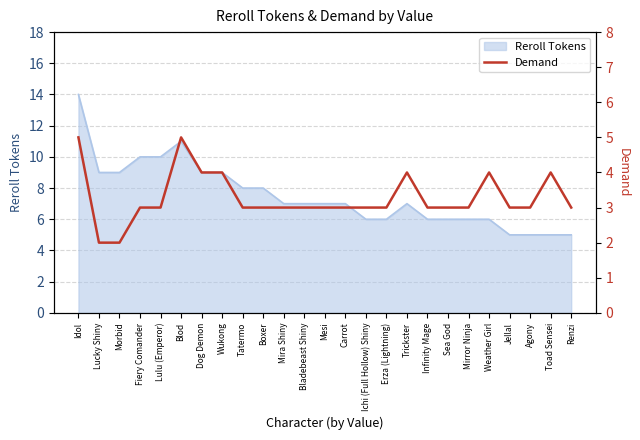

Read the Reroll Tokens value at Tatermo.

8